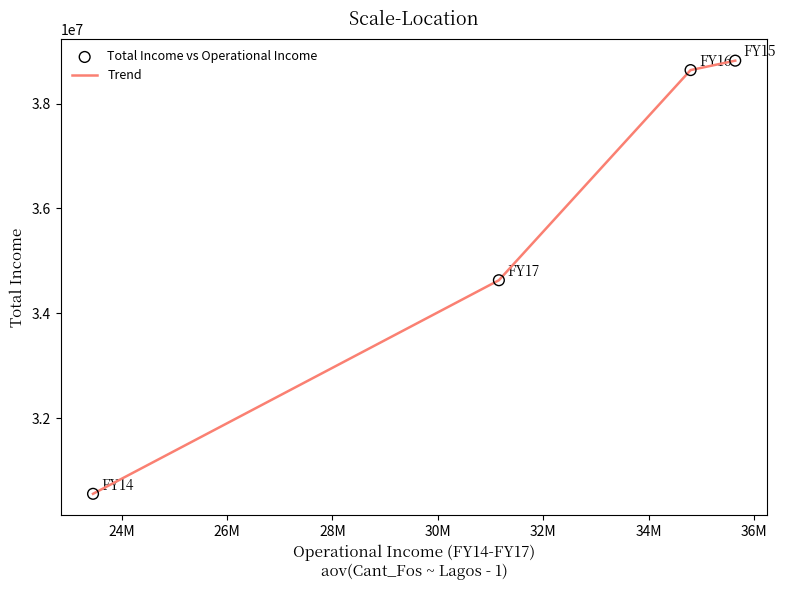

True or false: there are more than 1 points higher than both neighbors.

False